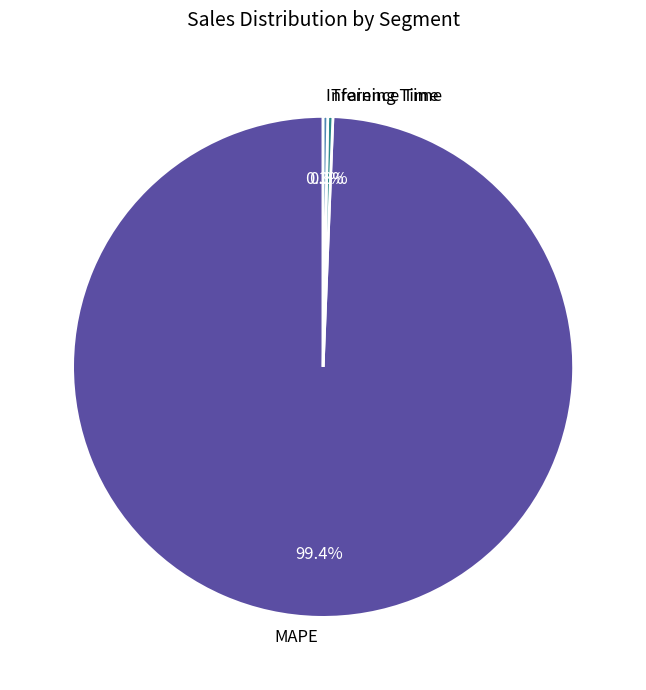

How many slices are in this pie chart?

3